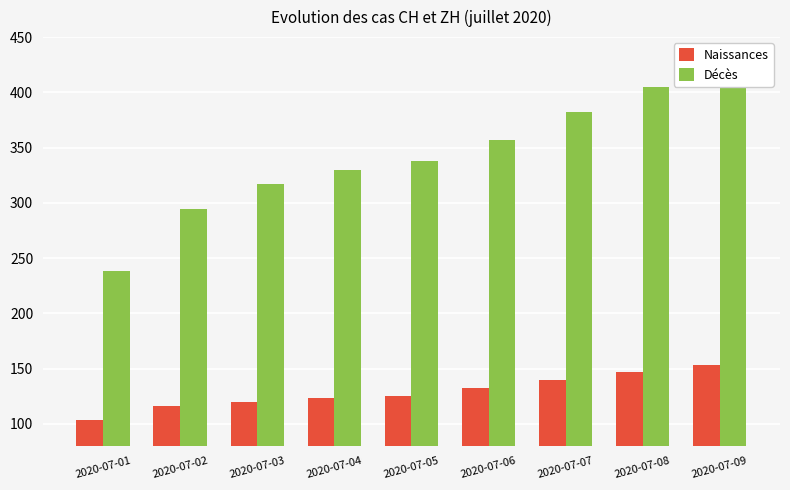

Where does the Décès series first go above 338?

2020-07-06